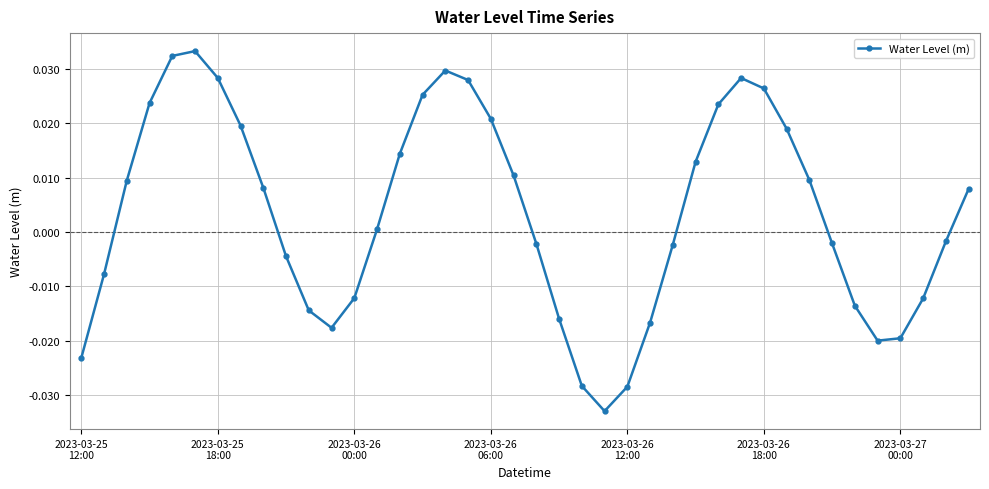

True or false: the data has more than 1 interior local peaks.

True